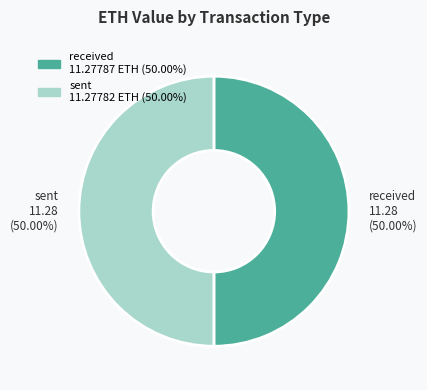

Approximately how many times larger is the value at sent compared to received?

1.0